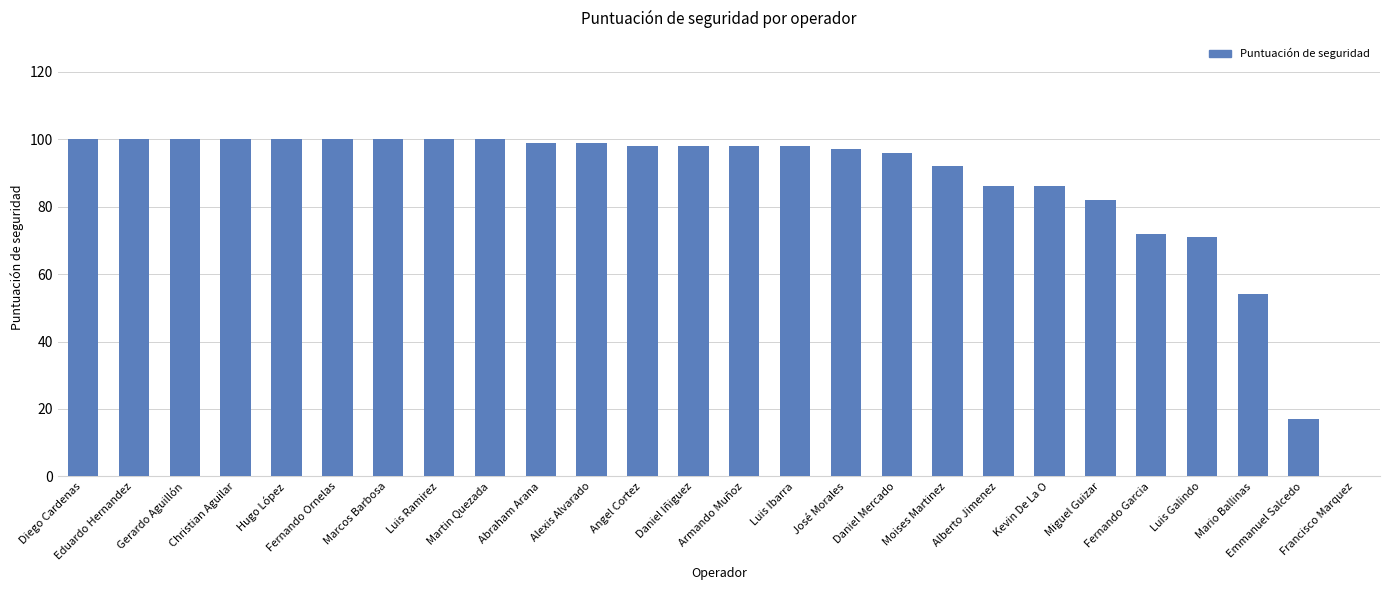

True or false: the data shows 30 at Emmanuel Salcedo.

False